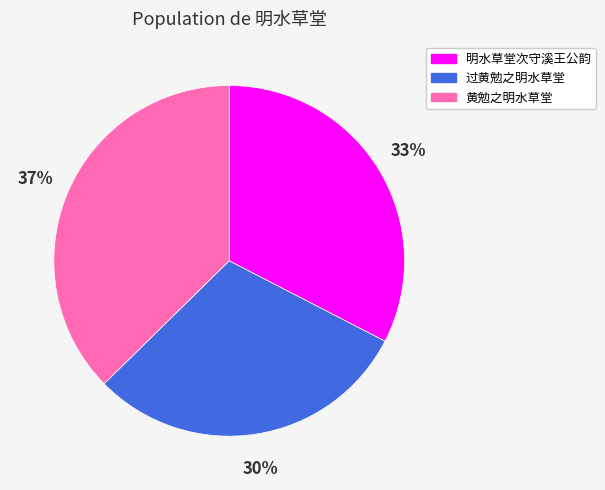

Which category has the smallest portion of the pie?

过黄勉之明水草堂